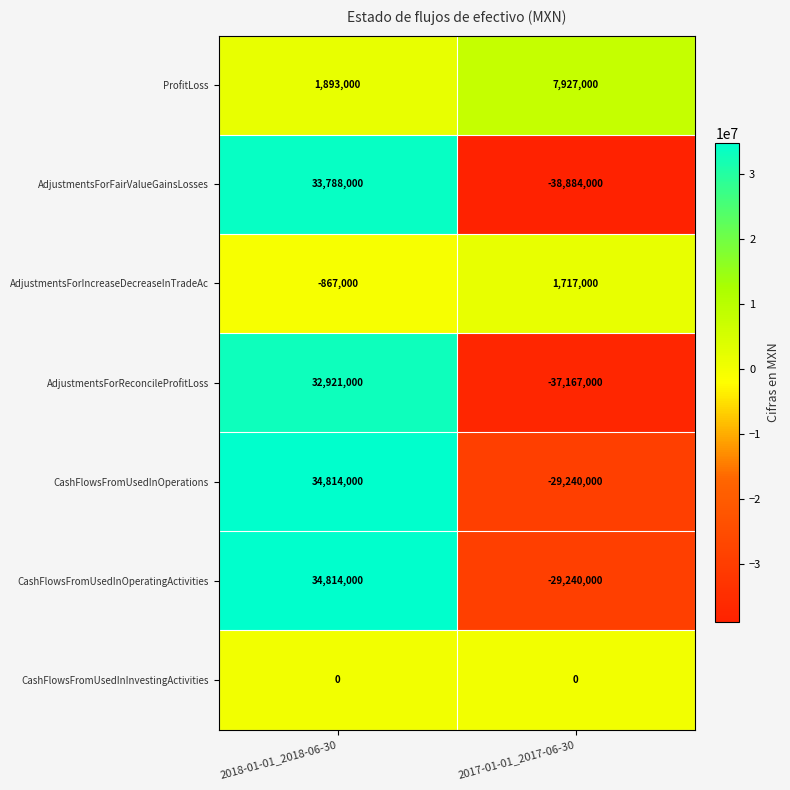

Is it true that CashFlowsFromUsedInOperatingActivities equals 50992312 at 2018-01-01_2018-06-30?

False